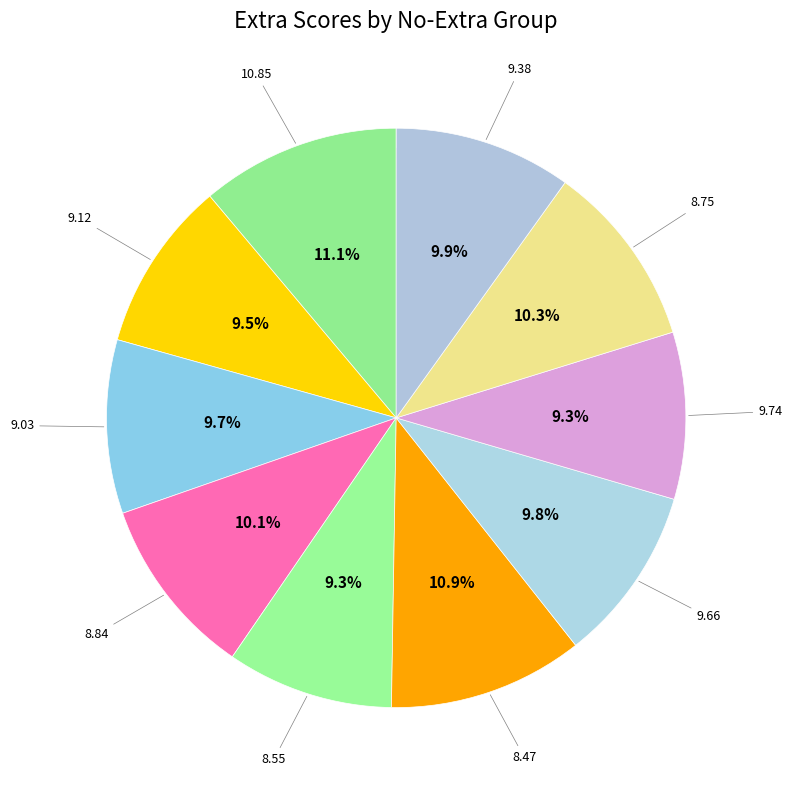

What percentage is NOT represented by 9.74?

90.7%